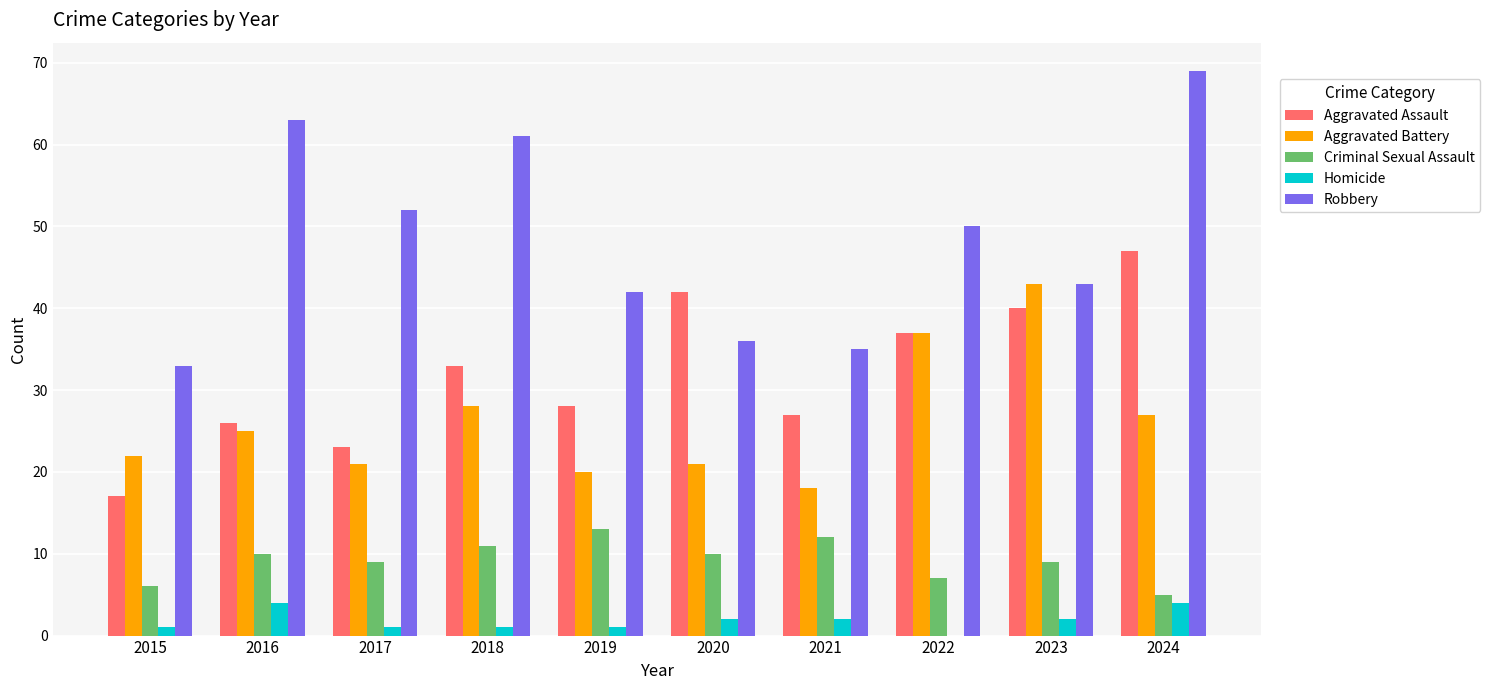

At which label does Homicide first exceed 2?

2016